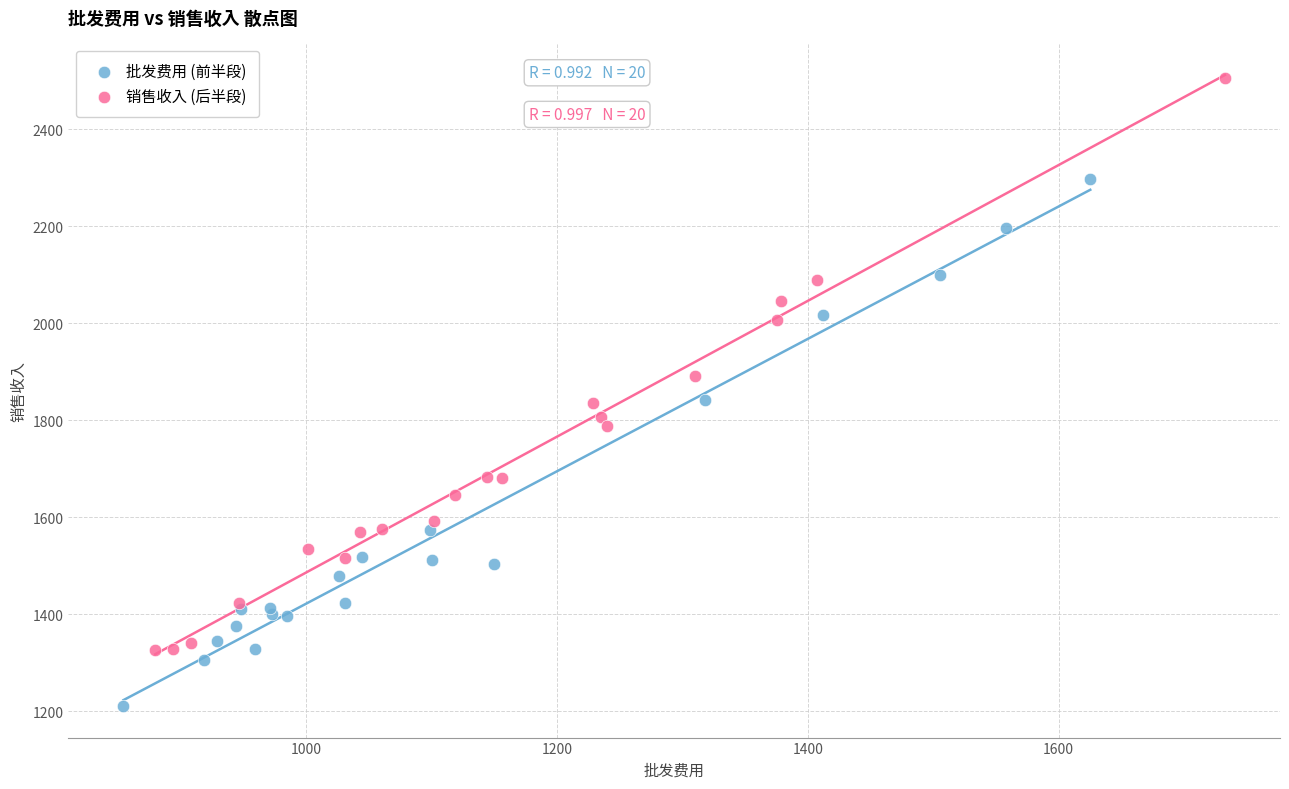

Which series has the widest spread of Y values?

销售收入 (后半段)